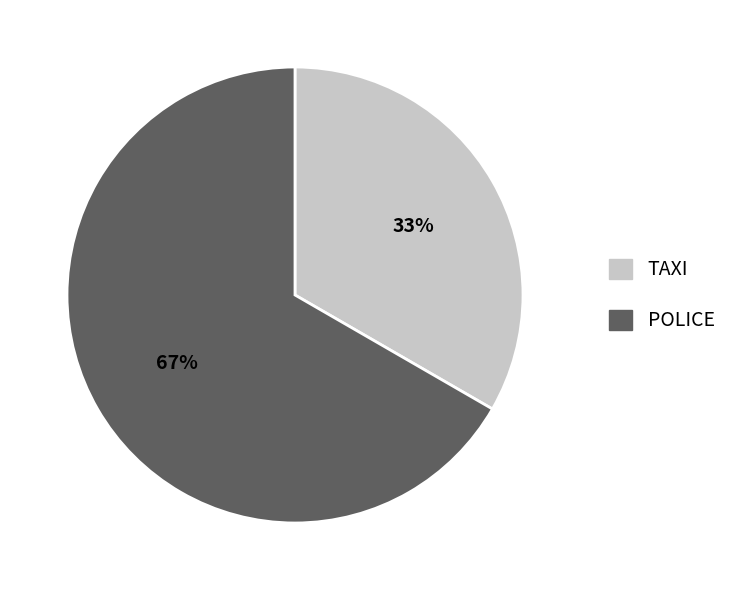

What is the ratio of the value at POLICE to the value at TAXI?

2.0